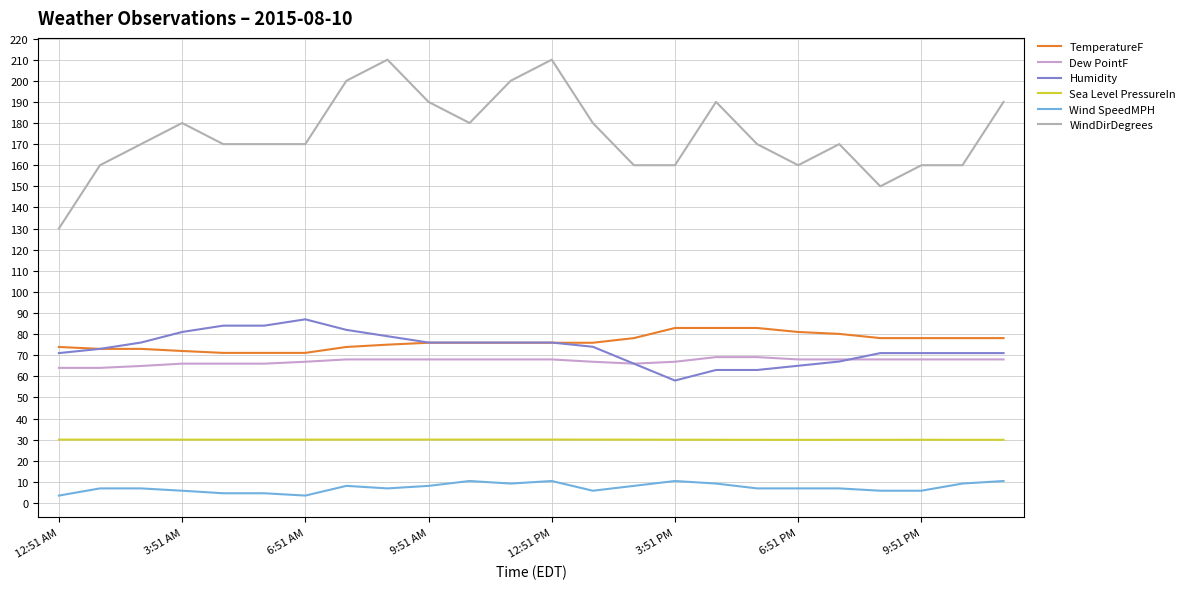

What is the minimum value for Humidity?

58.0